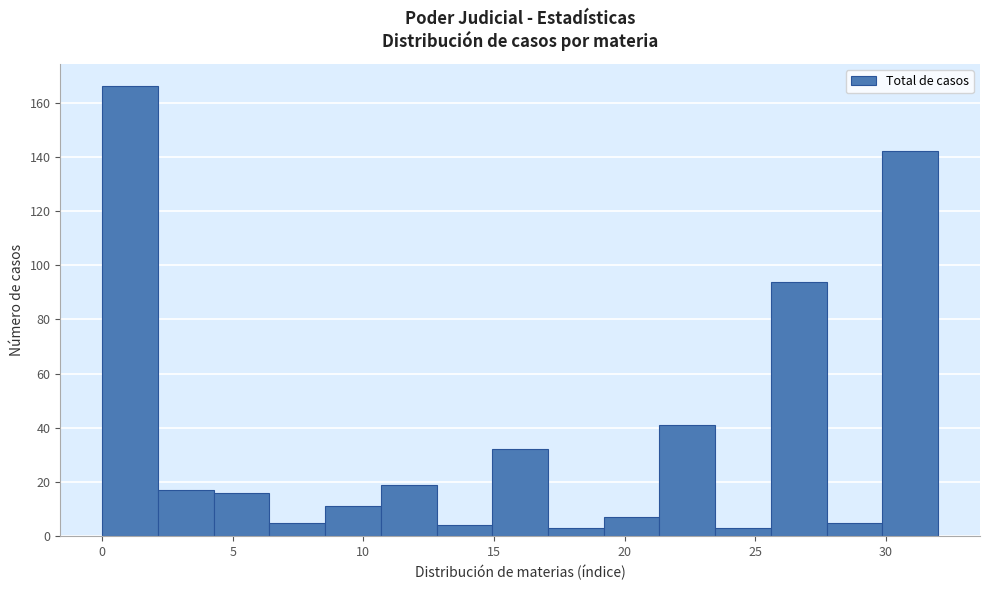

Reading left to right, transcribe this chart: for each bar, give the range it covers on the x-axis and its height. Neither the bar edges nor the heights are printed on the chart, so give them approximately, as read against the axes.

0.0 to 2.0: 166
2.0 to 4.5: 18
4.5 to 6.5: 16
6.5 to 8.5: 6
8.5 to 10.5: 12
10.5 to 13.0: 20
13.0 to 15.0: 4
15.0 to 17.0: 32
17.0 to 19.0: 4
19.0 to 21.5: 8
21.5 to 23.5: 42
23.5 to 25.5: 4
25.5 to 27.5: 94
27.5 to 30.0: 6
30.0 to 32.0: 142